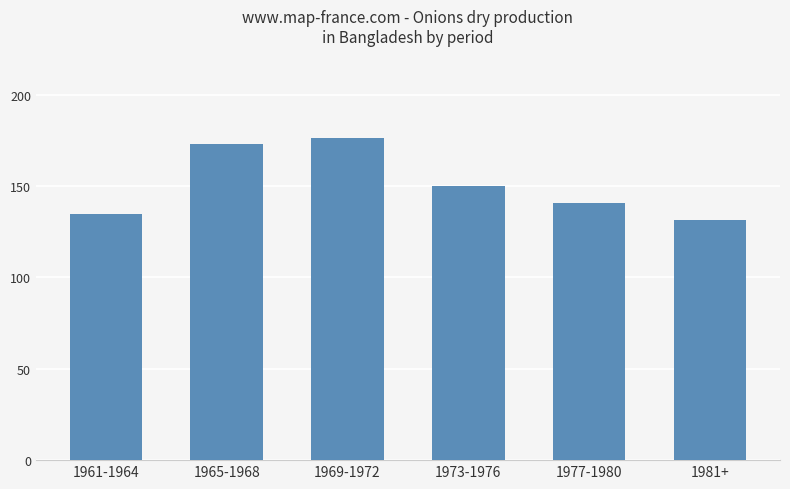

What is the label of the 6th bar from the right?

1961-1964